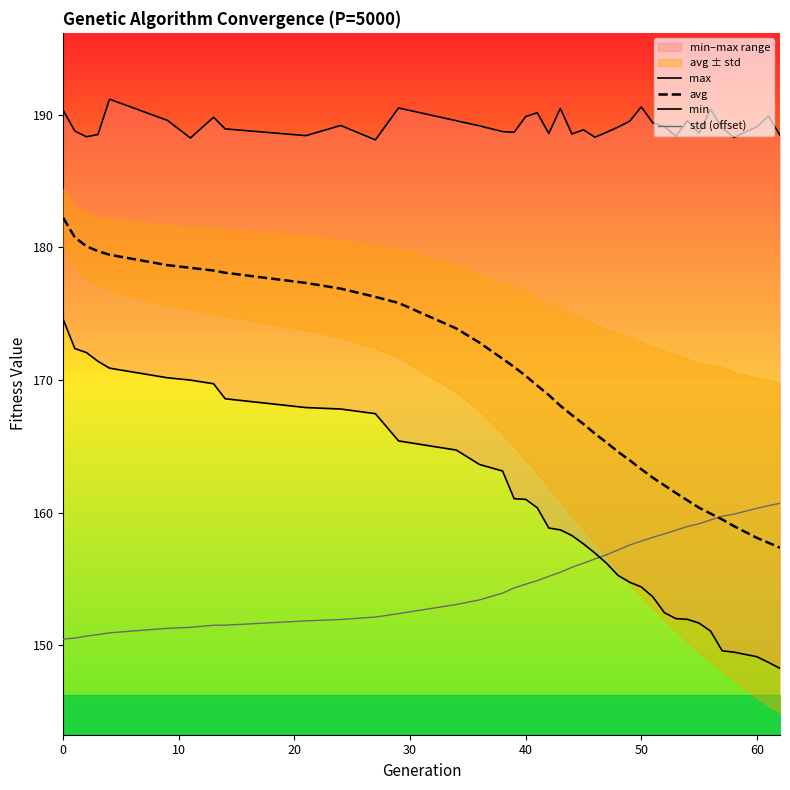

What is the lowest value of the std (offset) series?

150.5